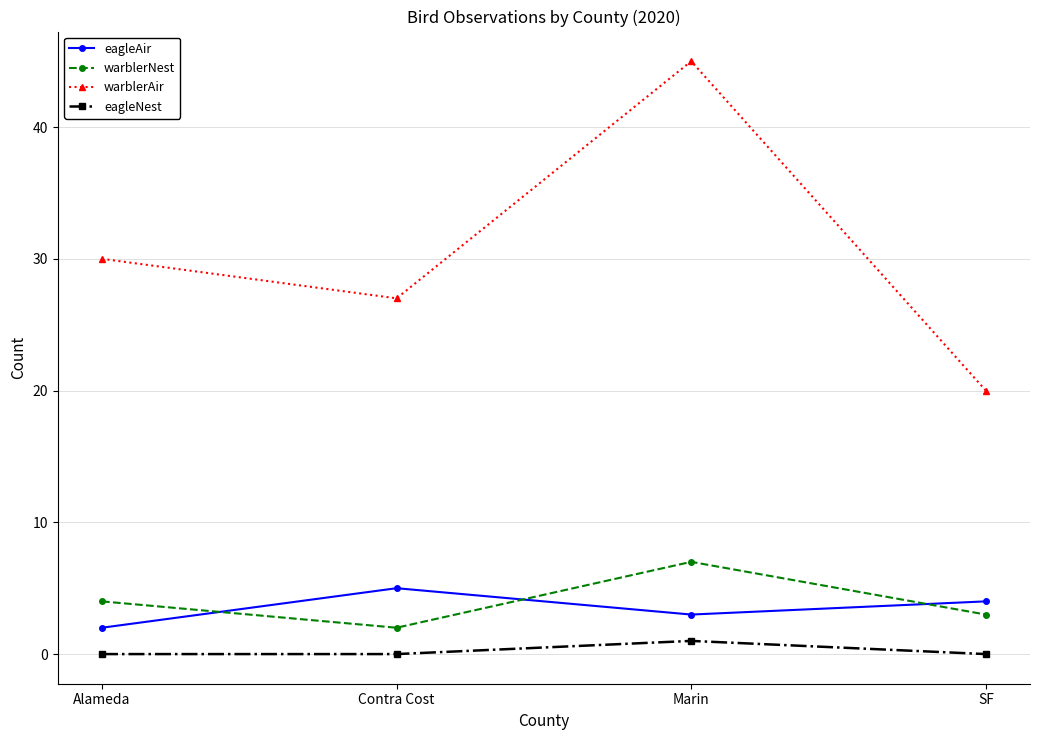

What is the label of the 2nd point from the right?

Marin